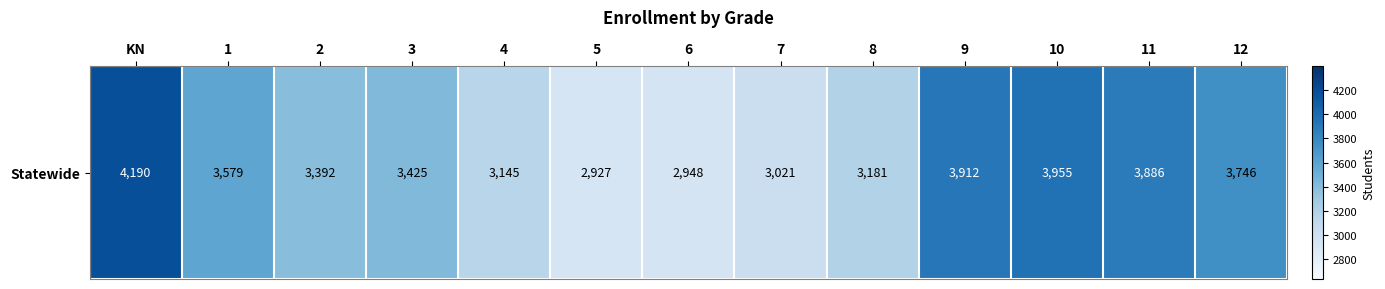

Reading right to left, transcribe all the data shown in this chart.

3746	3886	3955	3912	3181	3021	2948	2927	3145	3425	3392	3579	4190